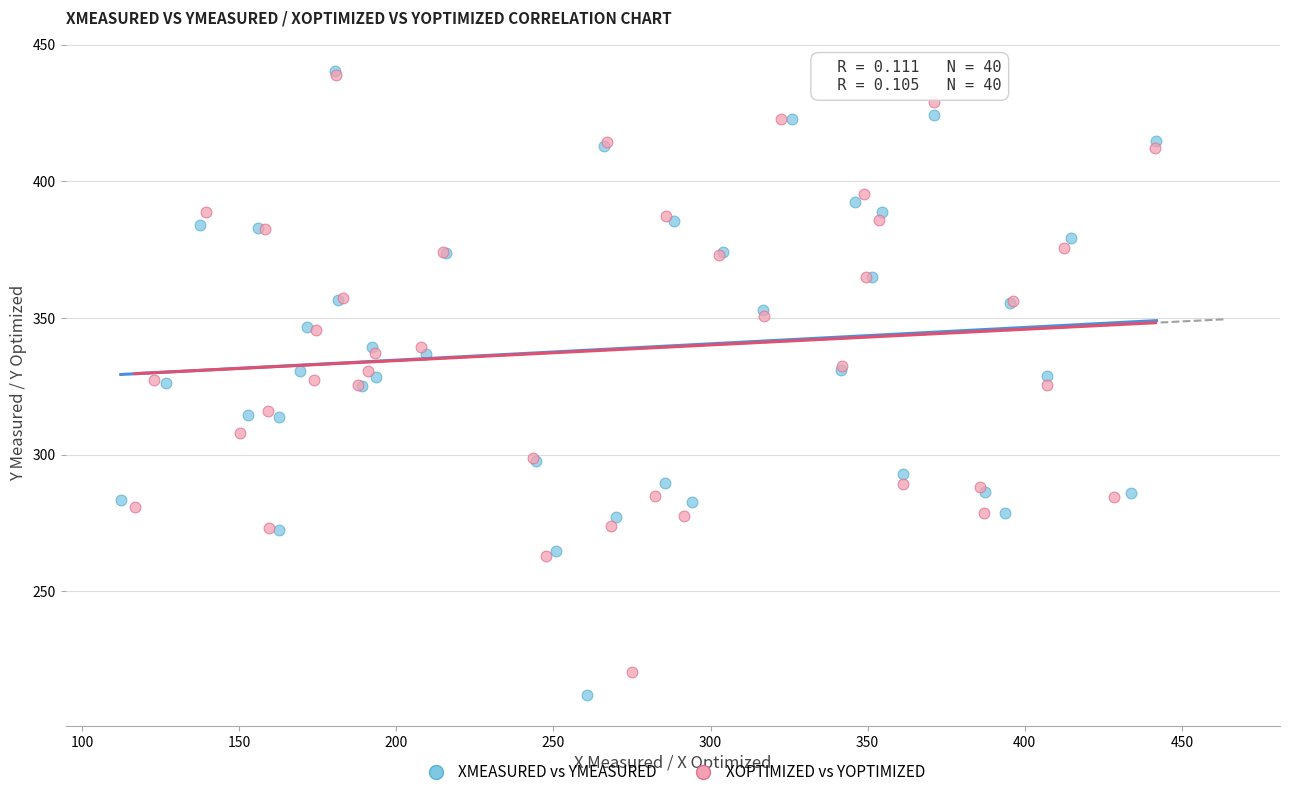

Which series contains the lowest Y value?

XMEASURED vs YMEASURED